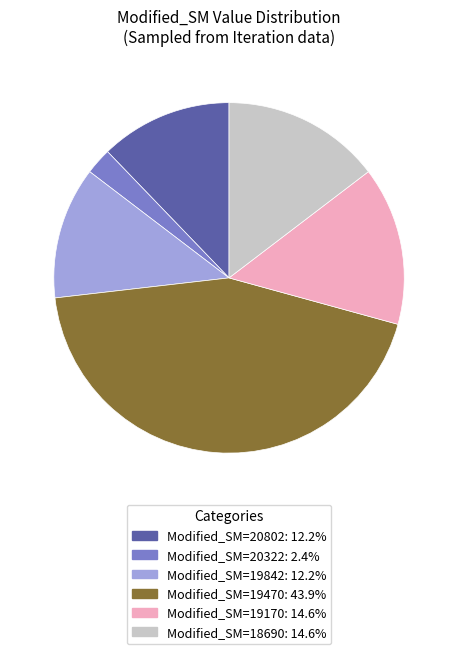

Is there any slice that represents more than half of the pie?

No